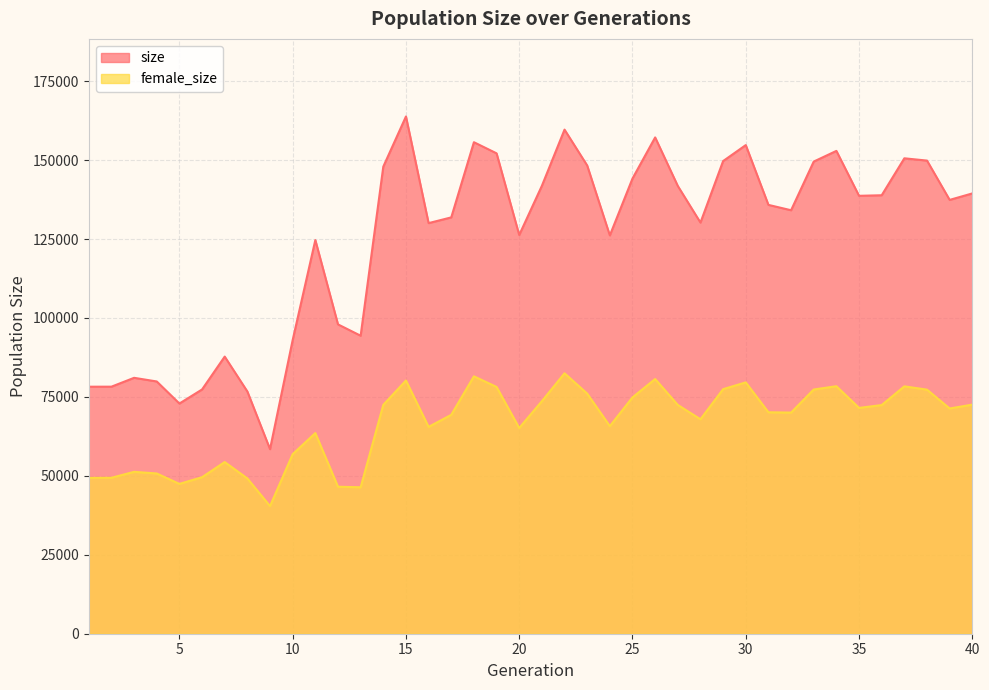

Which series has the largest range (max minus min)?

size